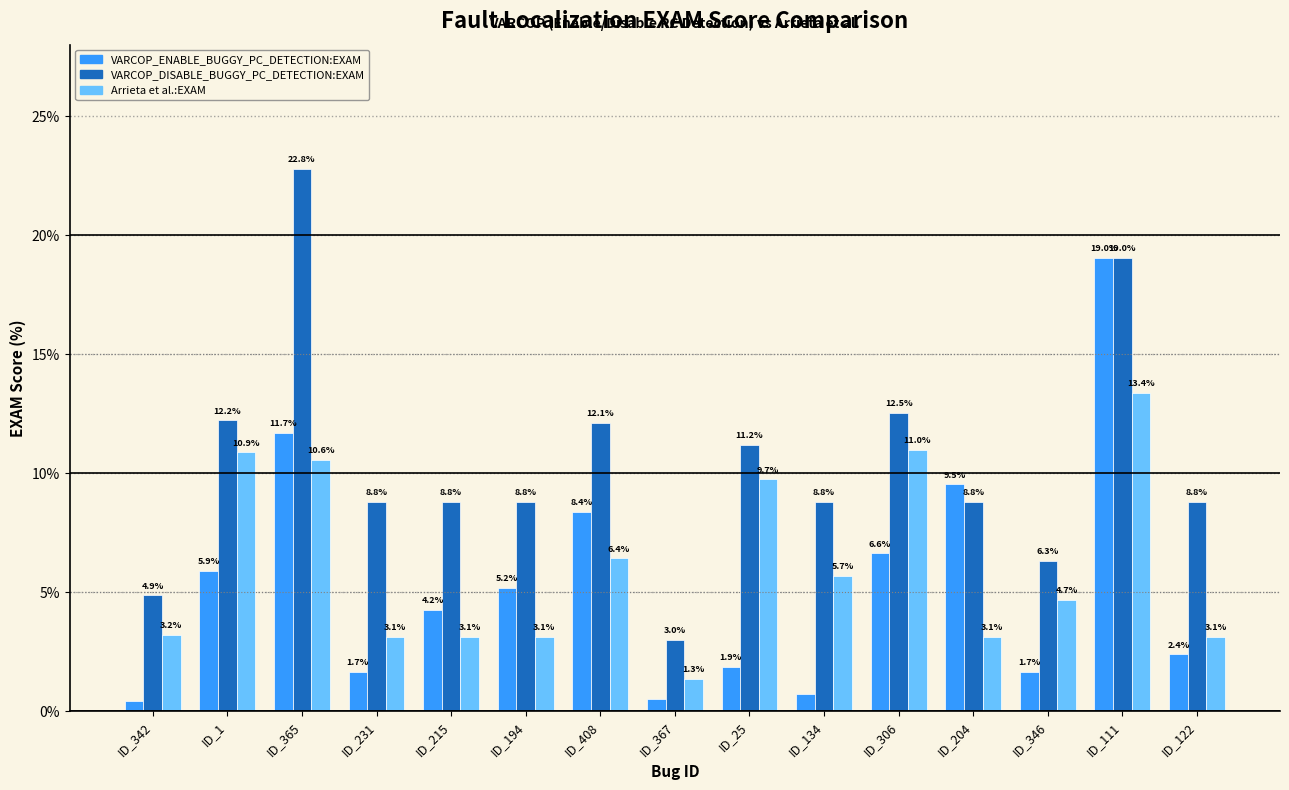

Rank the series by their maximum value, from lowest to highest.

Arrieta et al.:EXAM, VARCOP_ENABLE_BUGGY_PC_DETECTION:EXAM, VARCOP_DISABLE_BUGGY_PC_DETECTION:EXAM